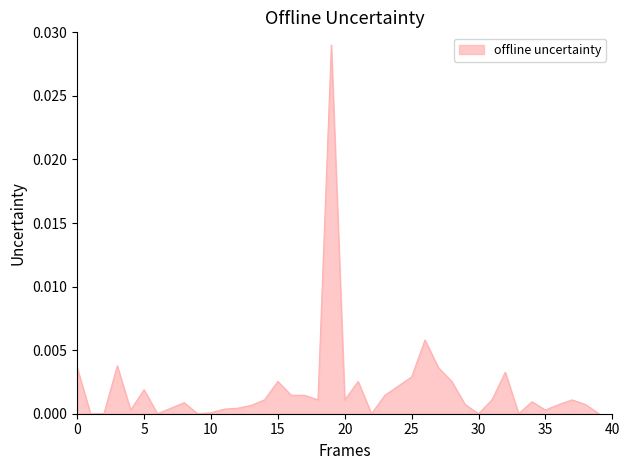

Does the chart have visible grid lines?

No